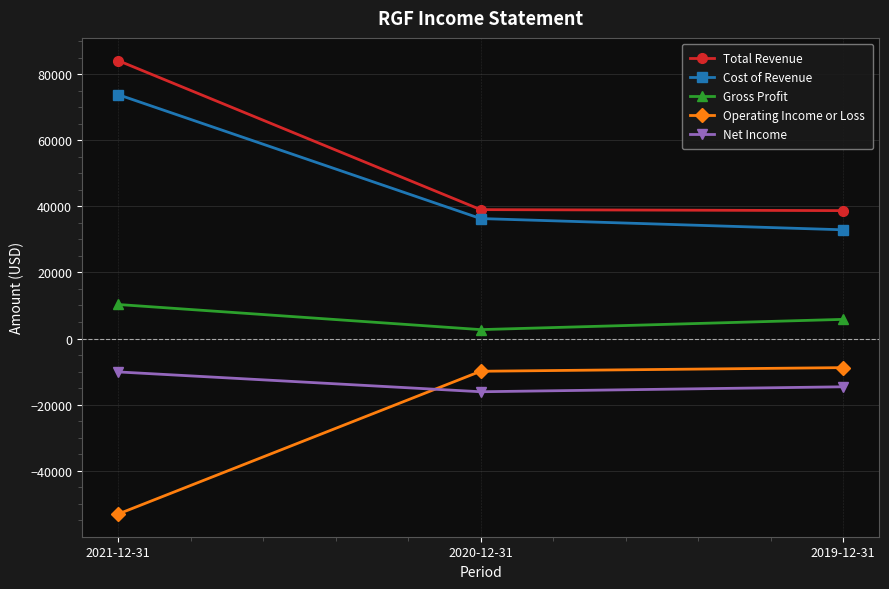

The Net Income series shows -16794 at 2021-12-31. True or false?

False